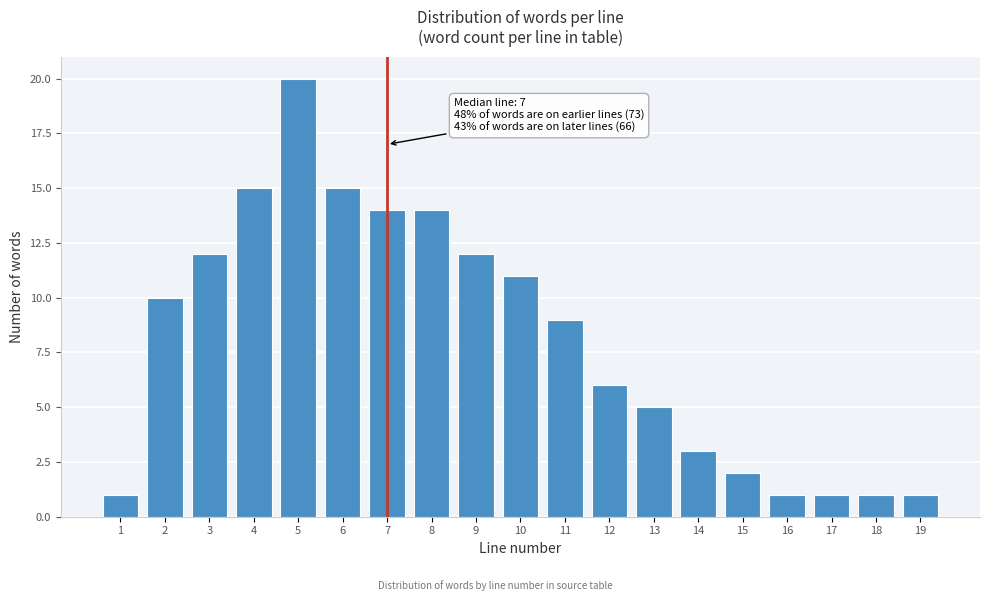

Reading right to left, what are all the values shown in this chart?

1	1	1	1	2	3	5	6	9	11	12	14	14	15	20	15	12	10	1